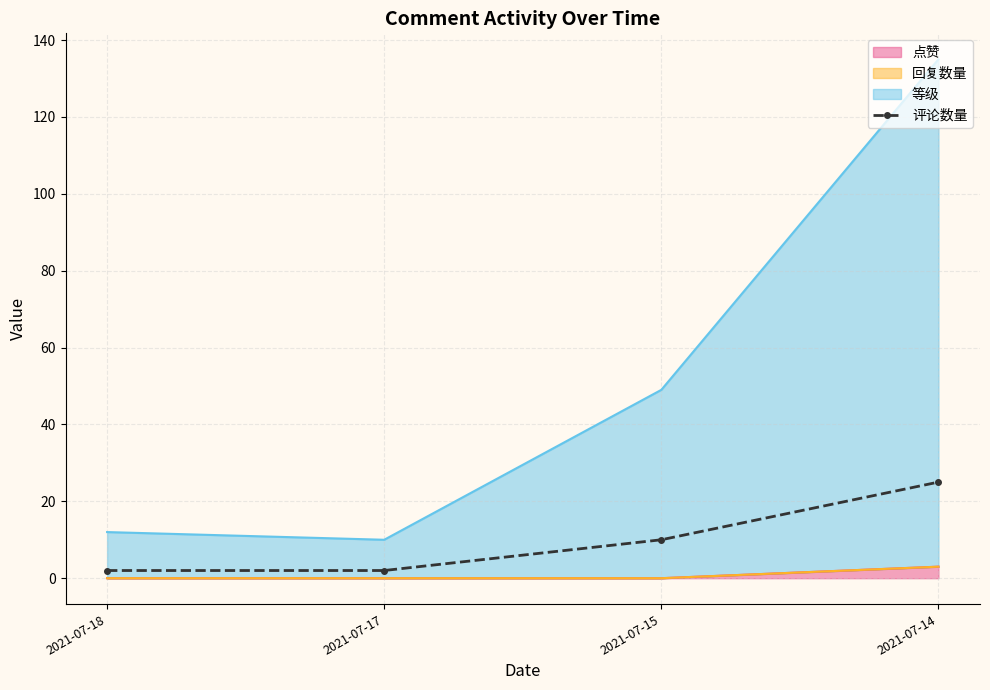

How many values are between 2 and 25?

4